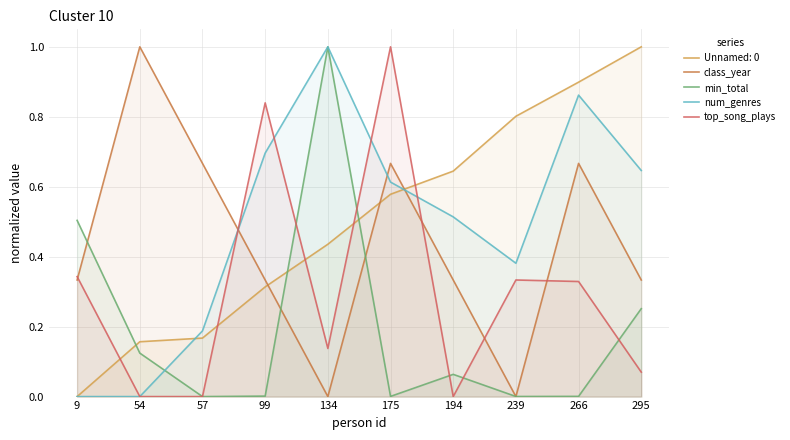

Is the value of min_total at 54 greater than the value of Unnamed: 0 at 266?

No